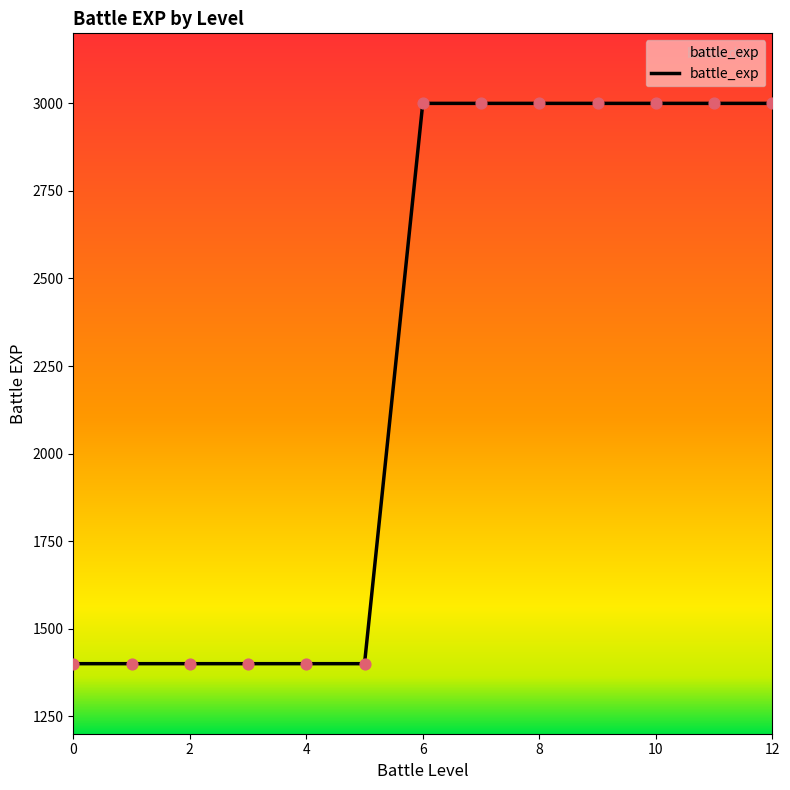

What is the greatest value displayed?

3000